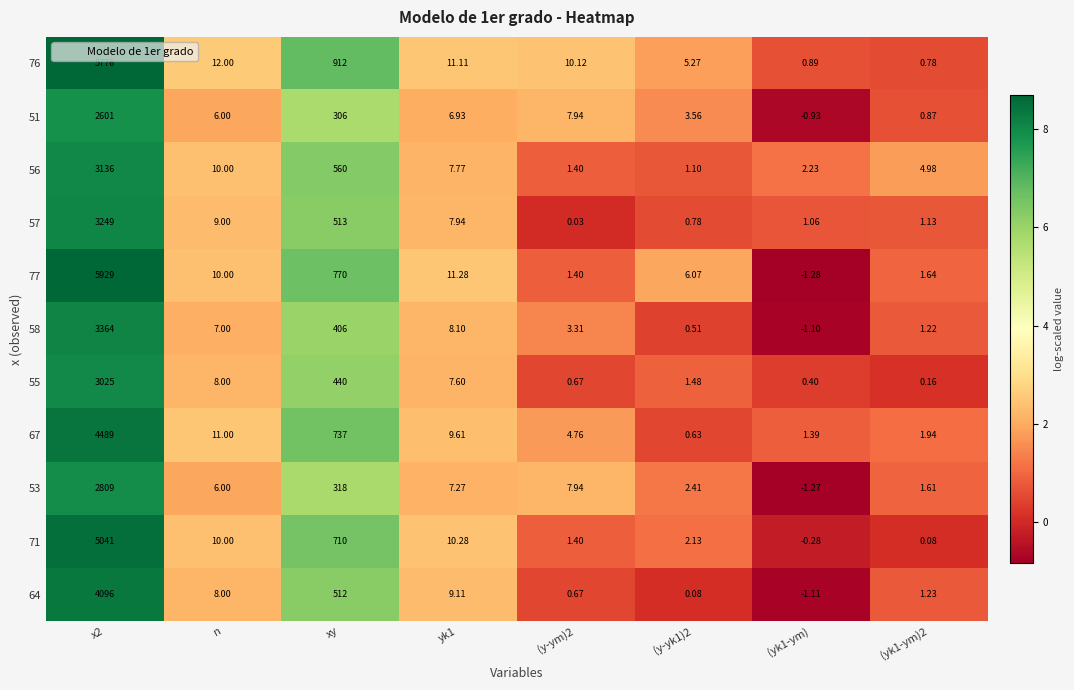

Where is 57 nearest to the value 1624?

xy